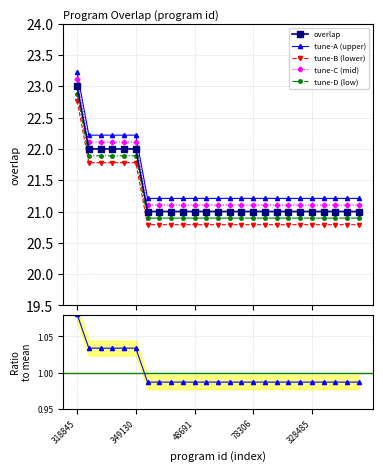

Rank the categories by value from lowest to highest.

5, 26, 1157, 5361, 48691, 57723, 62011, 65958, 66922, 78306, 158949, 263828, 321543, 322327, 328485, 328854, 343526, 344327, 344328, 3969, 7433, 64969, 326417, 349130, 318845